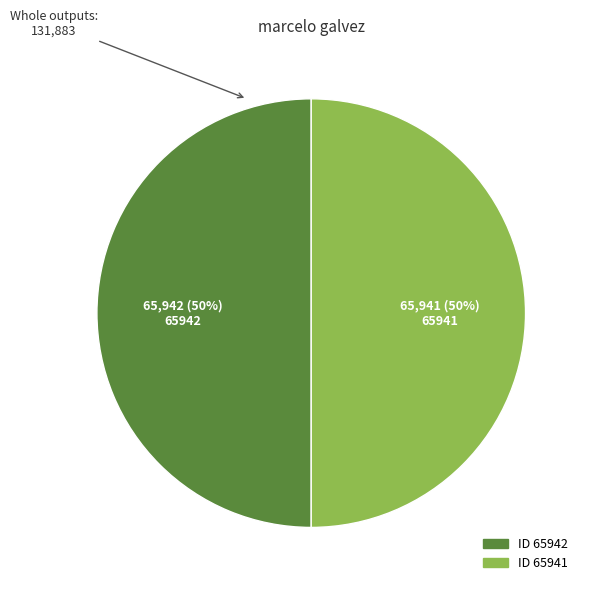

To the nearest percent, what is the average slice percentage?

50%